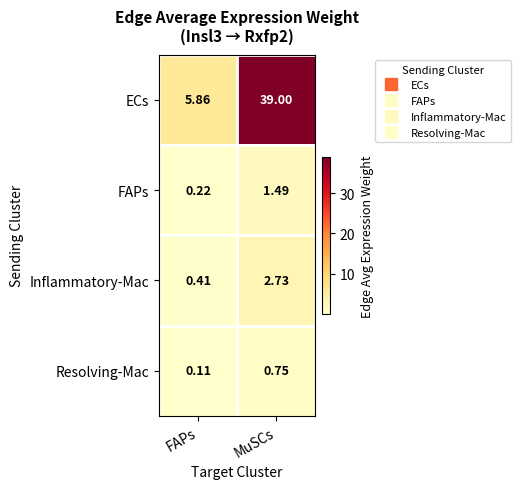

Rank the categories by Inflammatory-Mac value from highest to lowest.

MuSCs, FAPs